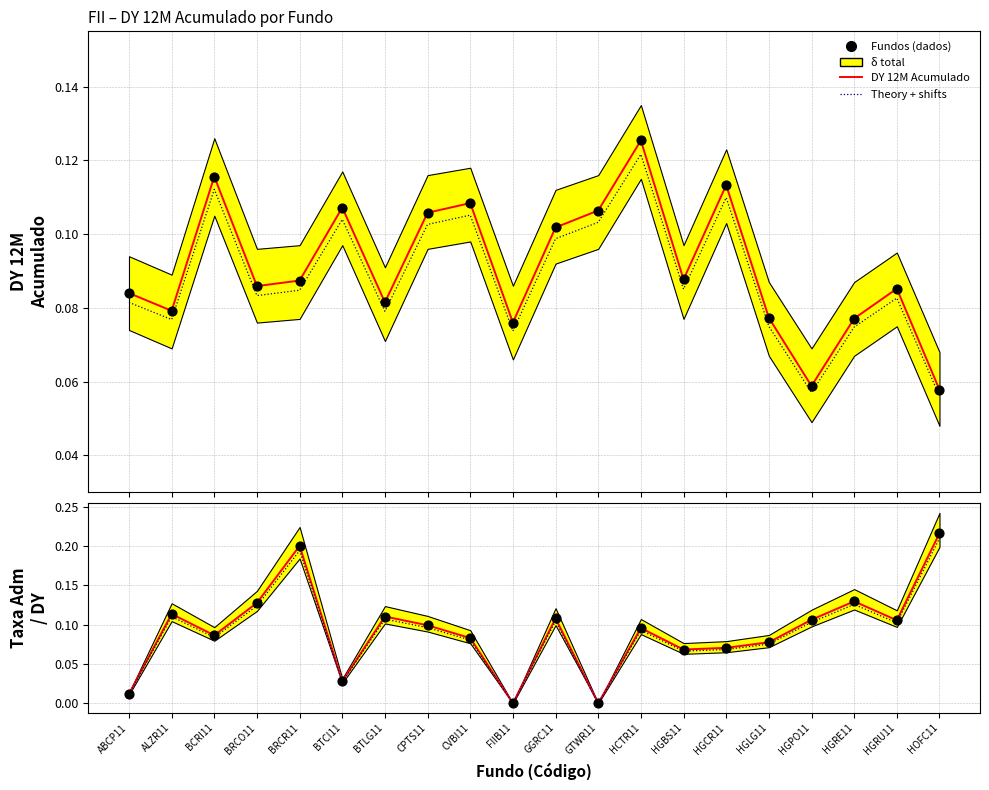

Which series contains the highest Y value?

Fundos (dados)